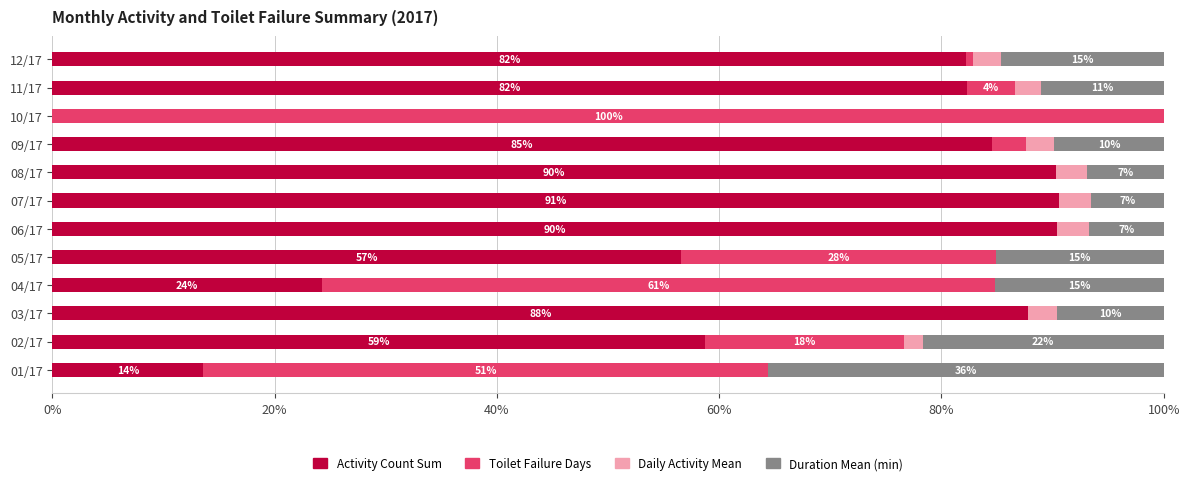

What are all the series names shown in the legend?

Activity Count Sum, Toilet Failure Days, Daily Activity Mean, Duration Mean (min)